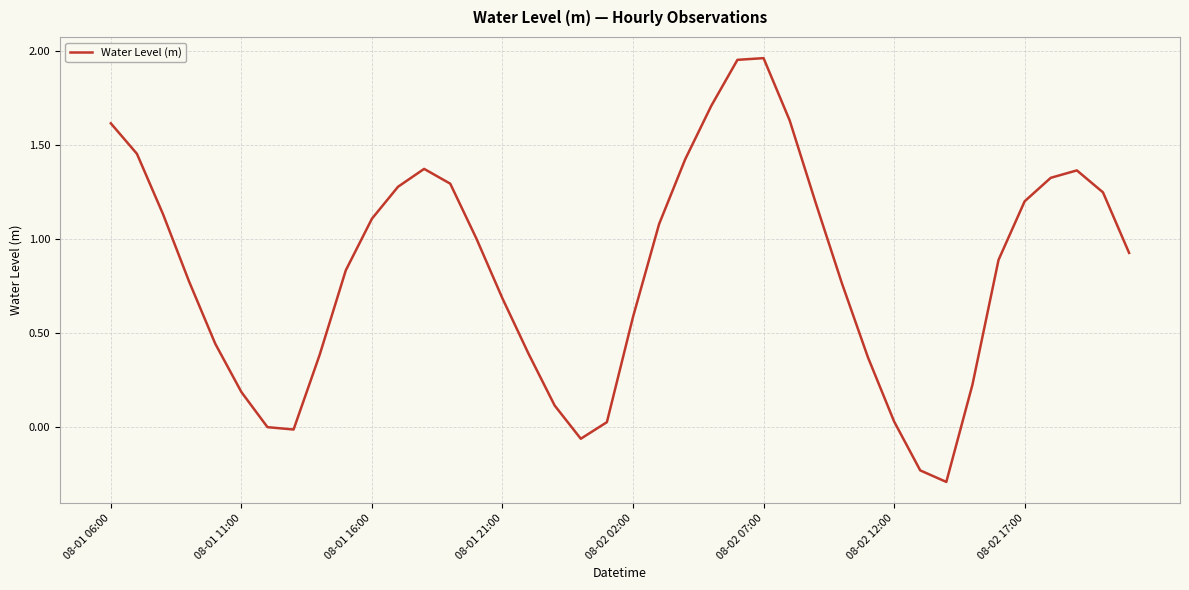

What is the difference between the maximum and minimum values?

2.3